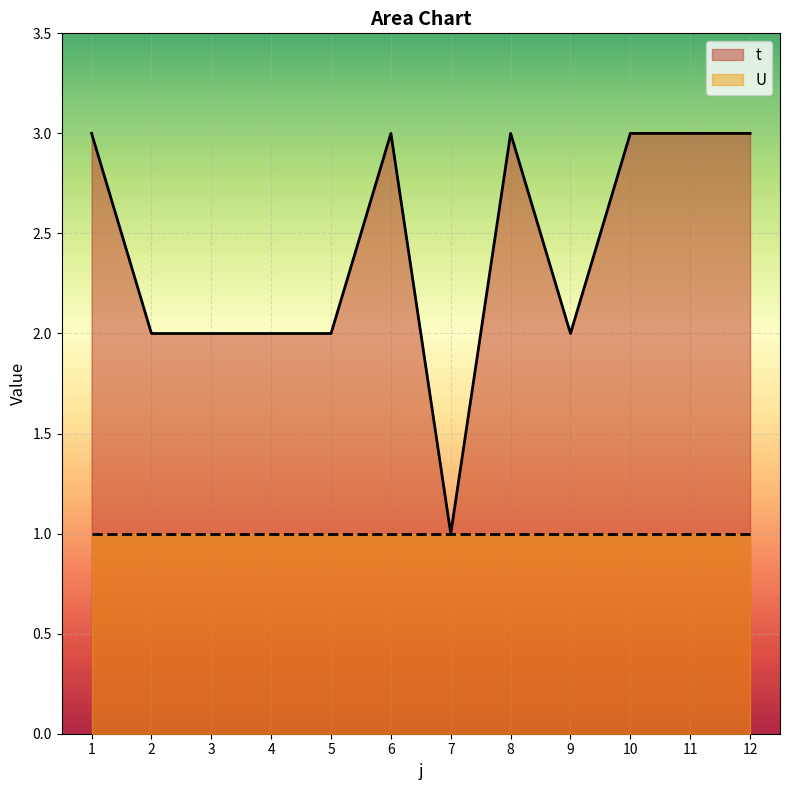

How many data points are less than 3?

6